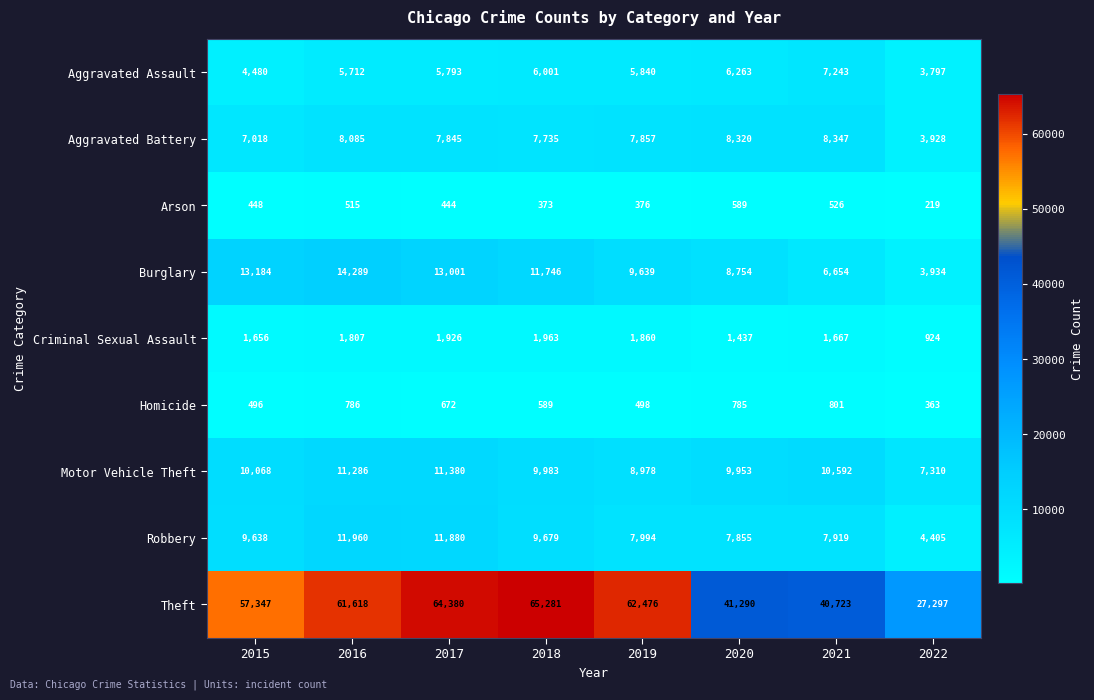

The value of Homicide at 2017 is 672. True or false?

True